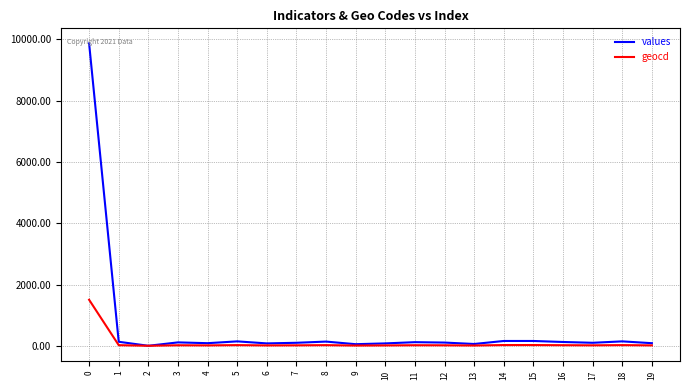

What is the average value of the geocd series?

90